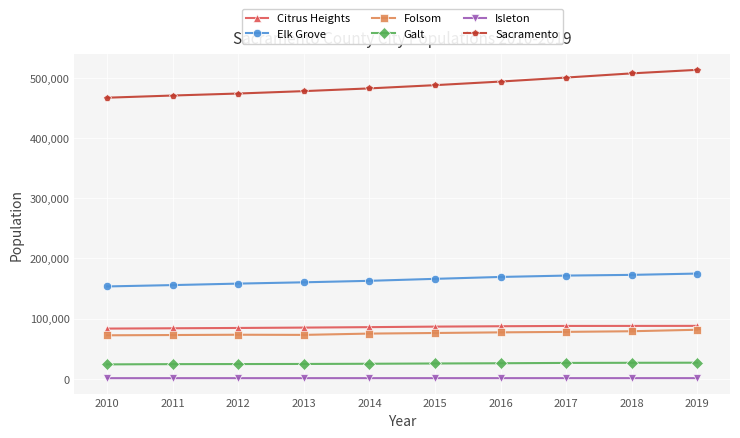

How many lines are shown in the chart?

6